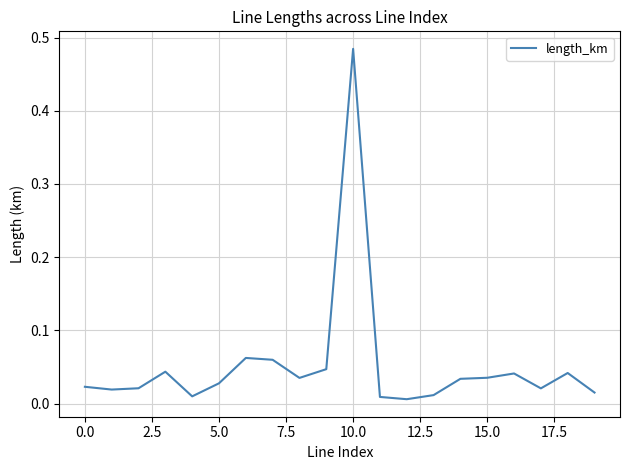

Which label corresponds to the largest value in the chart?

10.0